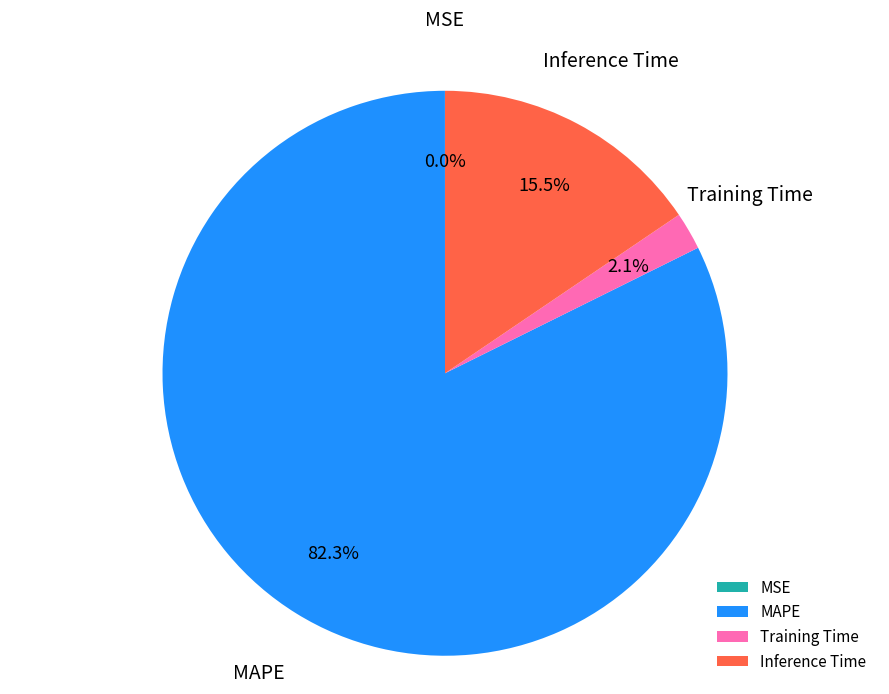

Do Training Time and MAPE together represent more than half of the pie?

Yes